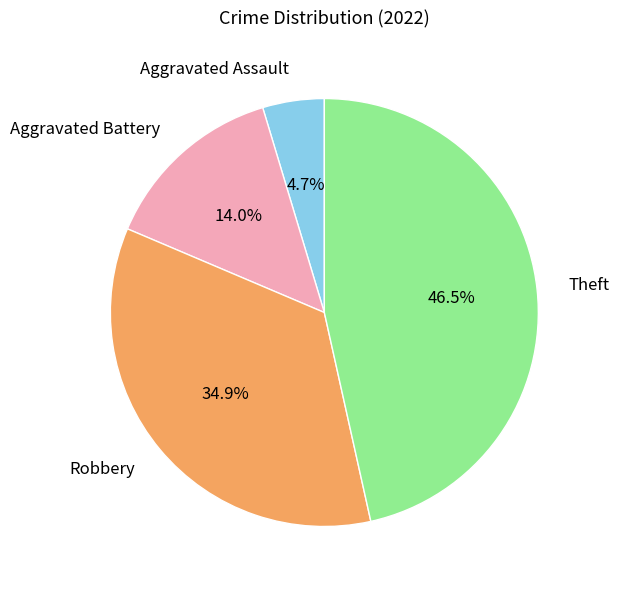

How many segments does this pie chart have?

4